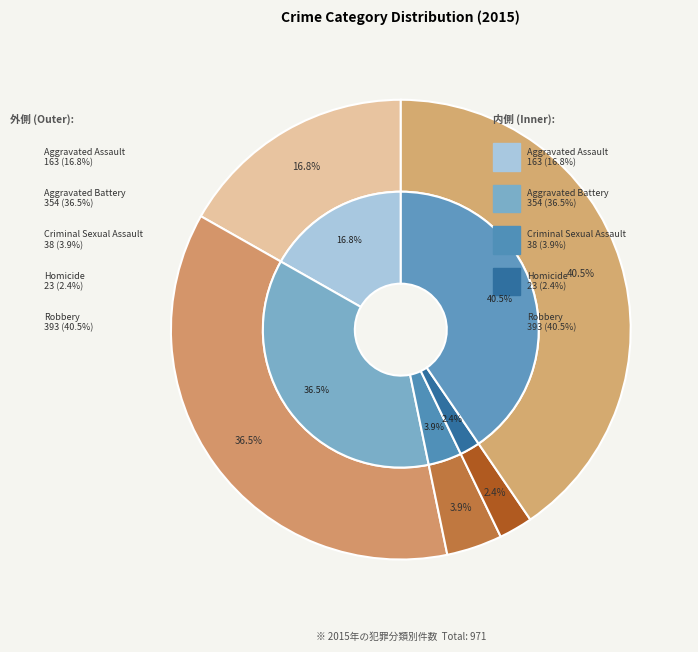

To the nearest percent, what is the difference between the Homicide and Criminal Sexual Assault slice percentages?

2%